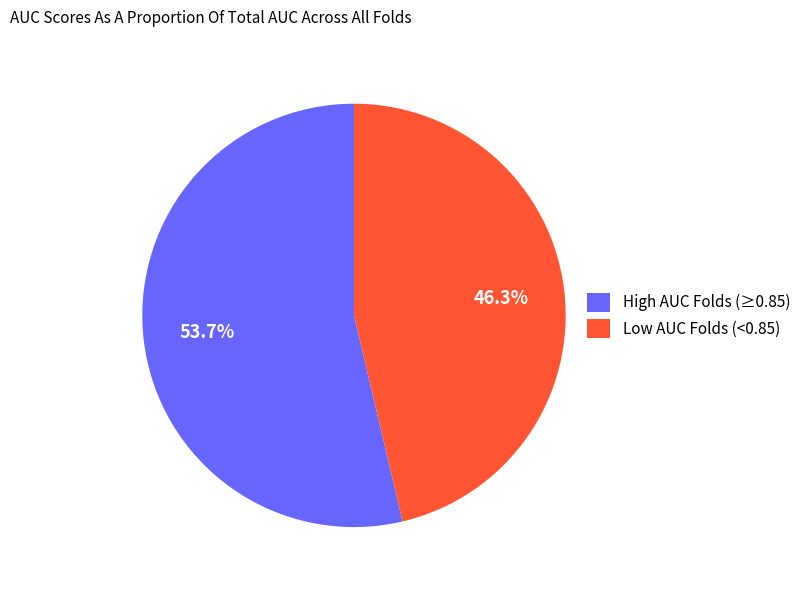

Does any single category account for the majority?

Yes